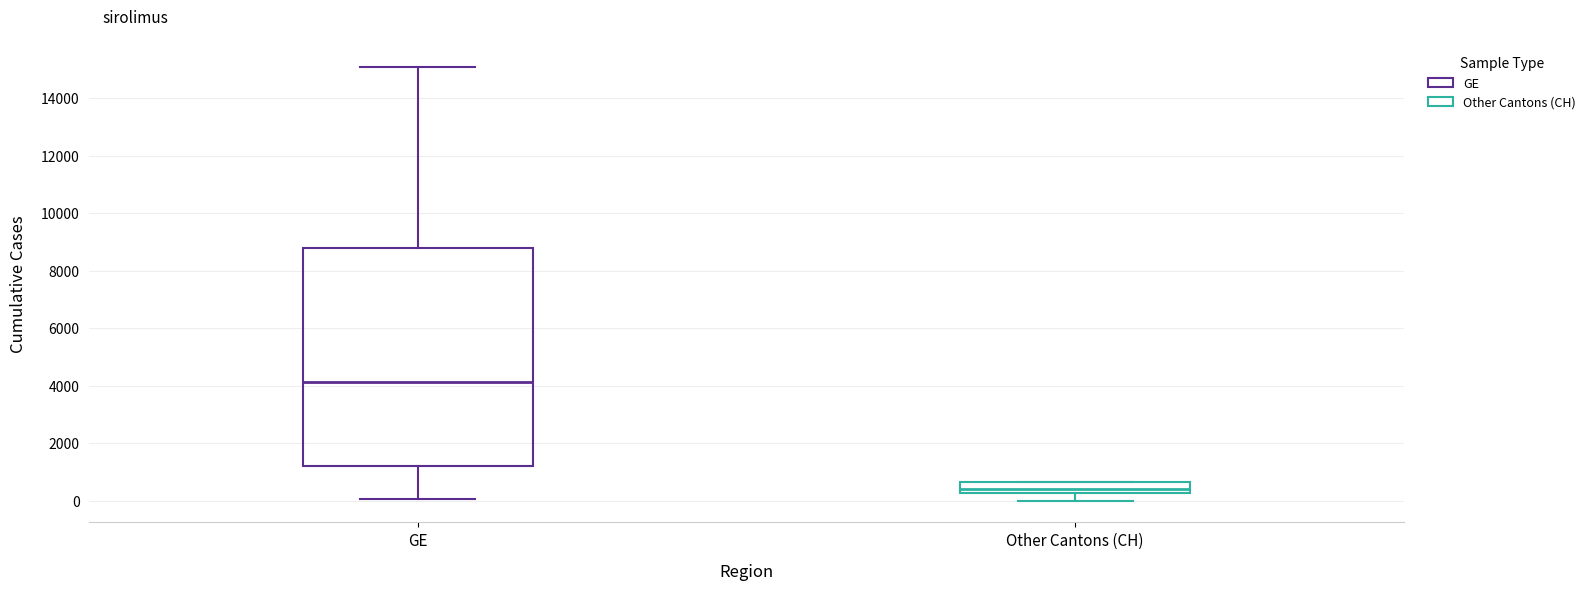

Reading left to right, read every box against the y-axis: the position of its median line, the range the box covers, and the ends of its whiskers. The values are not printed on the chart, so give them approximately, as read against the axis.

GE: median 4200, box 1200 to 8800, whiskers 0 to 15000
Other Cantons (CH): median 400, box 200 to 600, whiskers 0 to 600